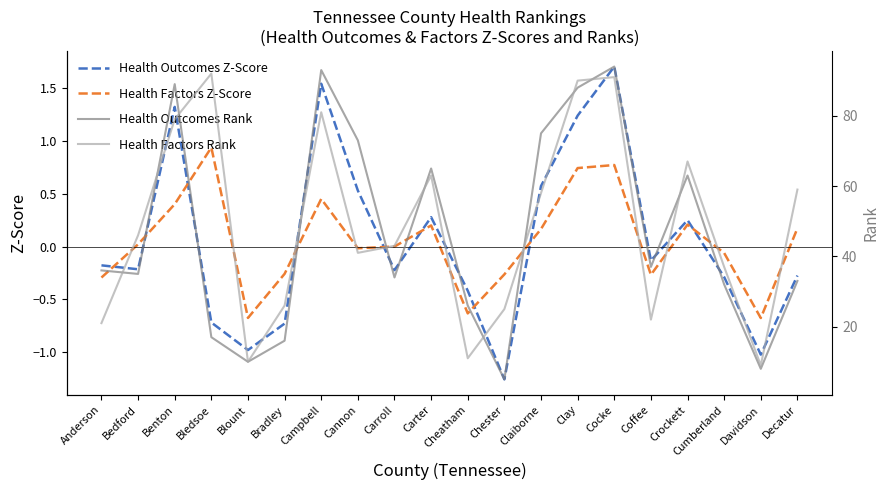

Reading left to right, what are all the values shown in this chart?

Health Outcomes Z-Score: -0.2	-0.2	1.3	-0.7	-1.0	-0.7	1.5	0.5	-0.2	0.3	-0.4	-1.3	0.6	1.2	1.7	-0.1	0.3	-0.3	-1.0	-0.3
Health Factors Z-Score: -0.3	0.0	0.4	0.9	-0.7	-0.3	0.5	-0.0	0.0	0.2	-0.6	-0.3	0.2	0.7	0.8	-0.3	0.2	-0.1	-0.7	0.2
Health Outcomes Rank: 36.0	35.0	89.0	17.0	10.0	16.0	93.0	73.0	34.0	65.0	26.0	5.0	75.0	88.0	94.0	37.0	63.0	32.0	8.0	33.0
Health Factors Rank: 21.0	46.0	79.0	92.0	10.0	26.0	81.0	41.0	43.0	63.0	11.0	25.0	58.0	90.0	91.0	22.0	67.0	37.0	9.0	59.0